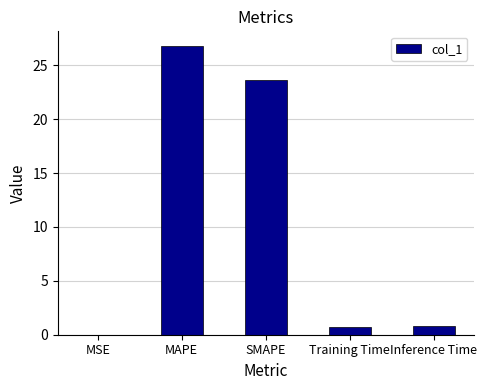

Which has a higher value, MAPE or Inference Time?

MAPE